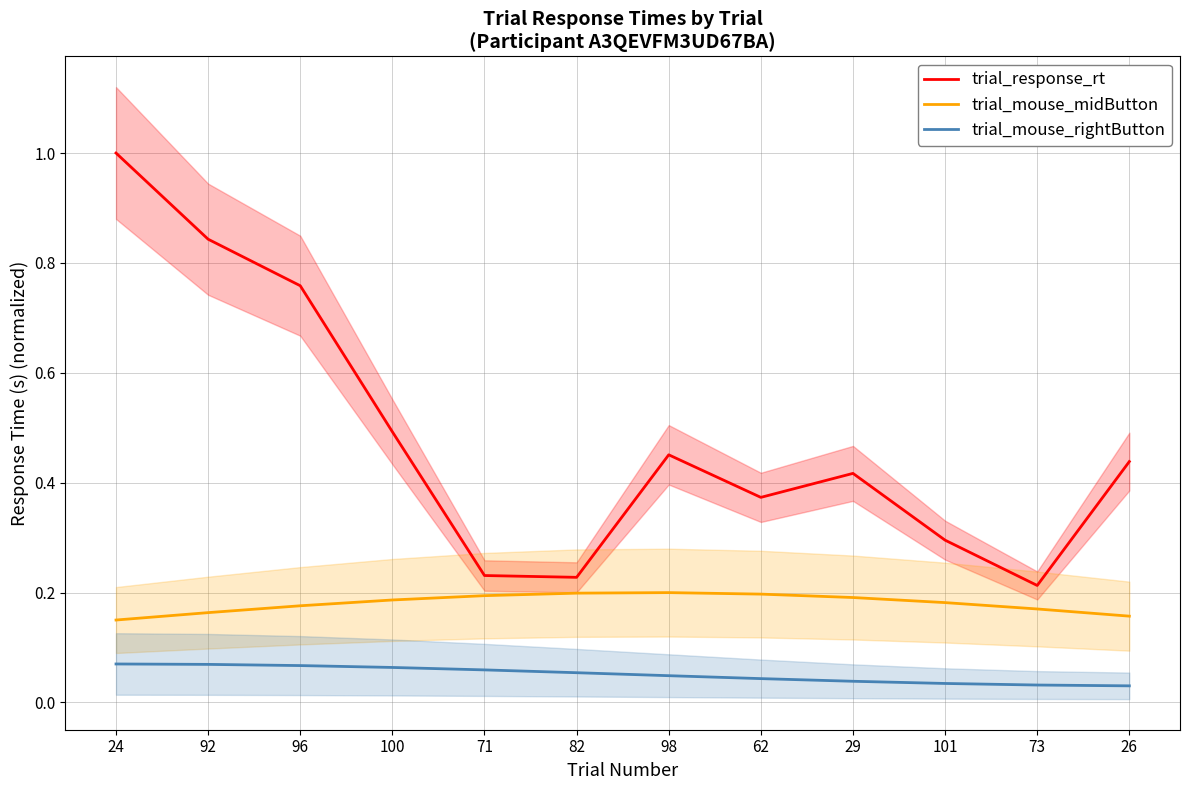

Rank the categories by trial_mouse_midButton value from highest to lowest.

98, 82, 62, 71, 29, 100, 101, 96, 73, 92, 26, 24